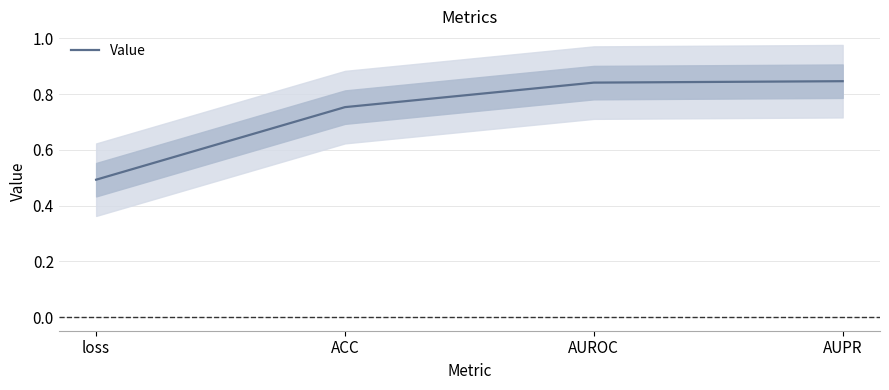

The value at AUROC is 0.8. True or false?

True